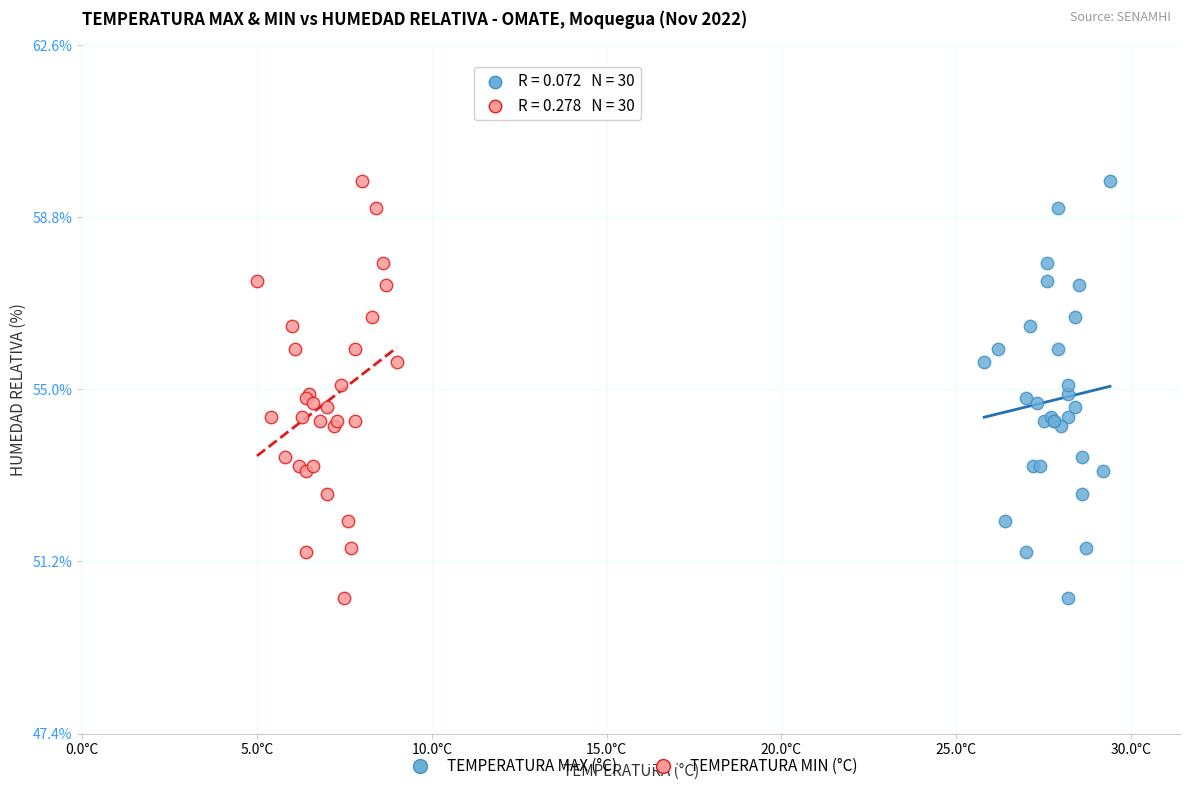

What are all the series names shown in the legend?

TEMPERATURA MAX (°C), TEMPERATURA MIN (°C)